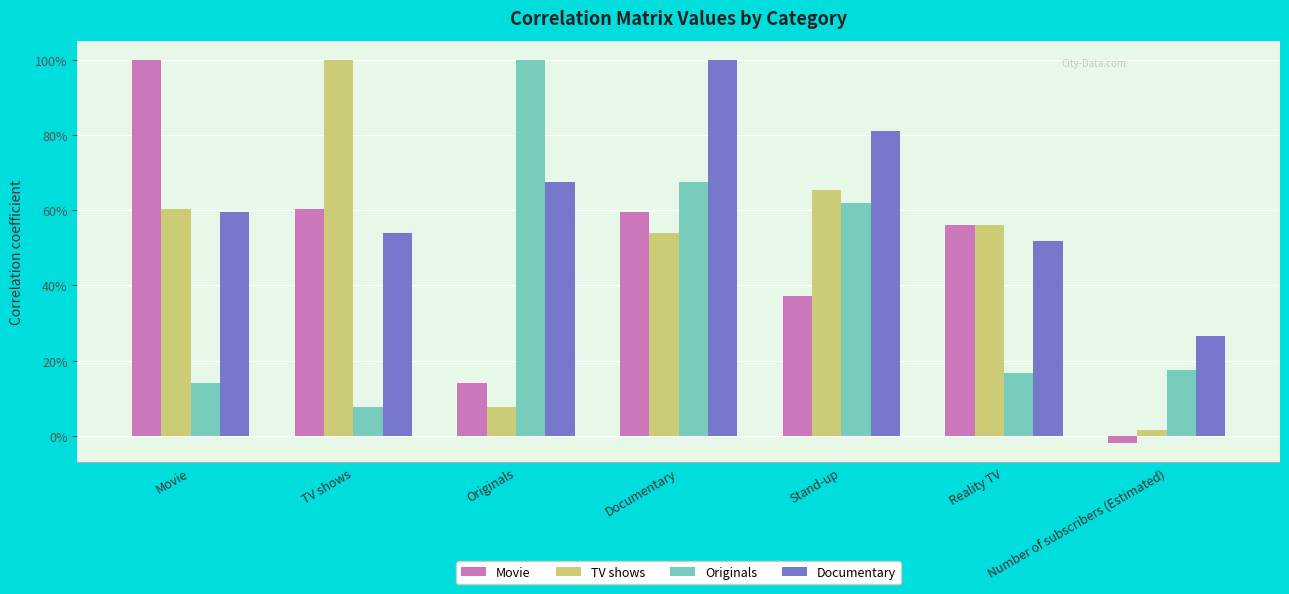

What are all the series names shown in the legend?

Movie, TV shows, Originals, Documentary